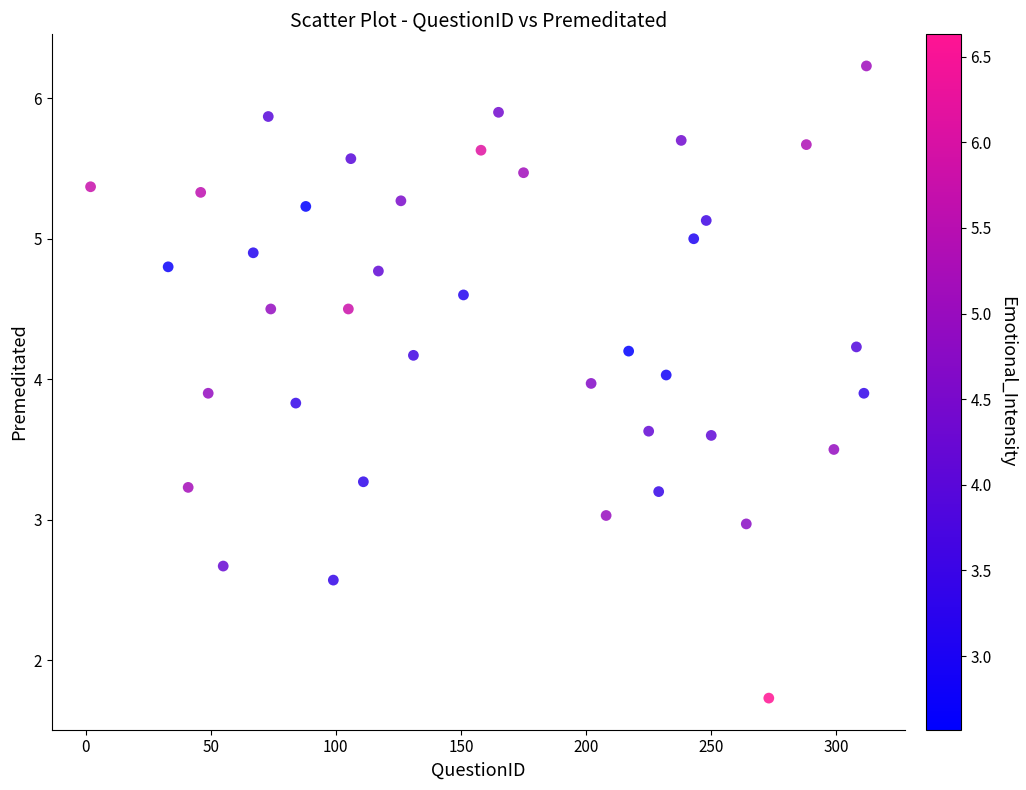

What is the range of Y values (max minus min)?

4.5